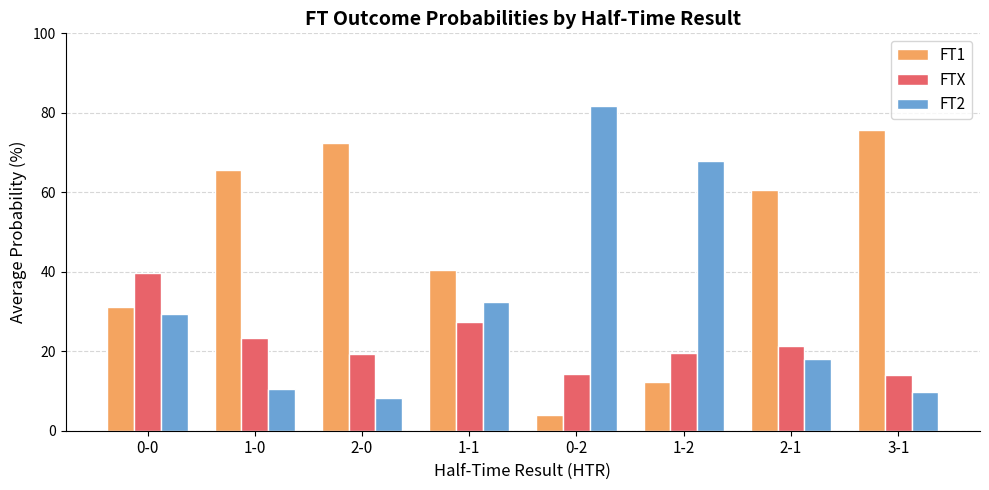

At which label is FTX closest to 26?

1-1